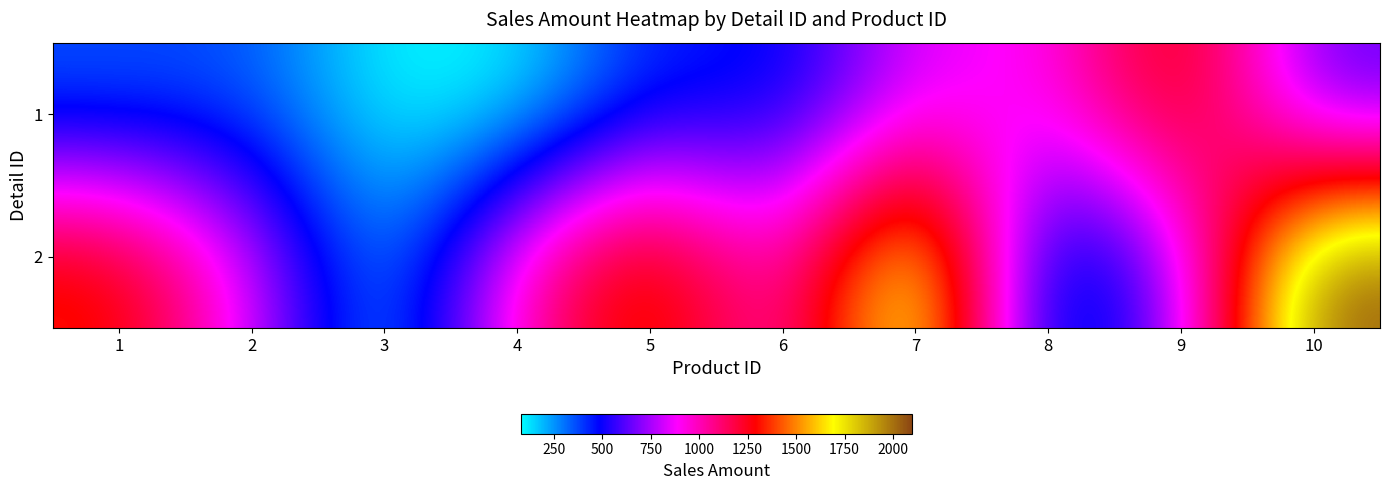

How many distinct data groups are displayed?

2